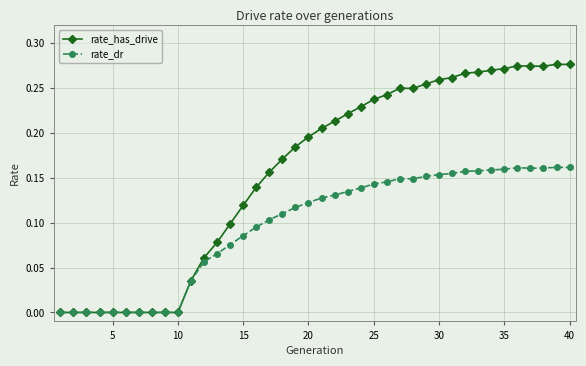

List the series in order of their peak value, lowest first.

rate_dr, rate_has_drive